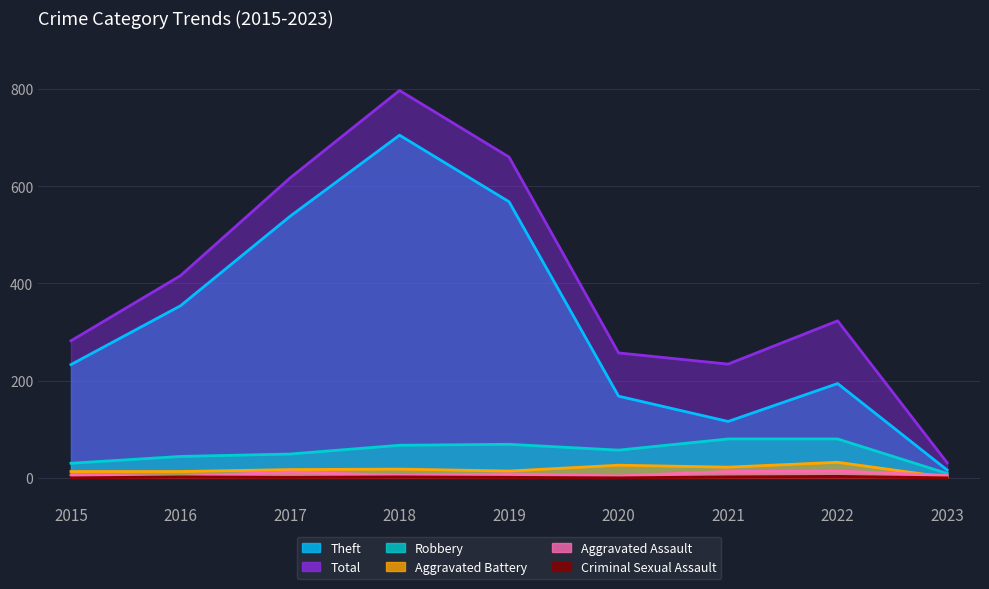

What is the average value of the Aggravated Assault series?

8